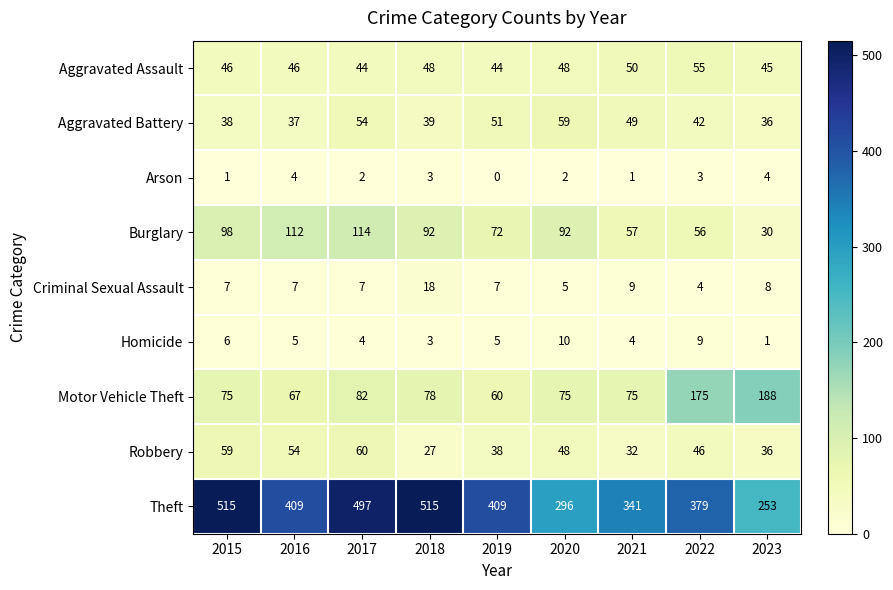

The Aggravated Battery series shows 13 at 2021. True or false?

False